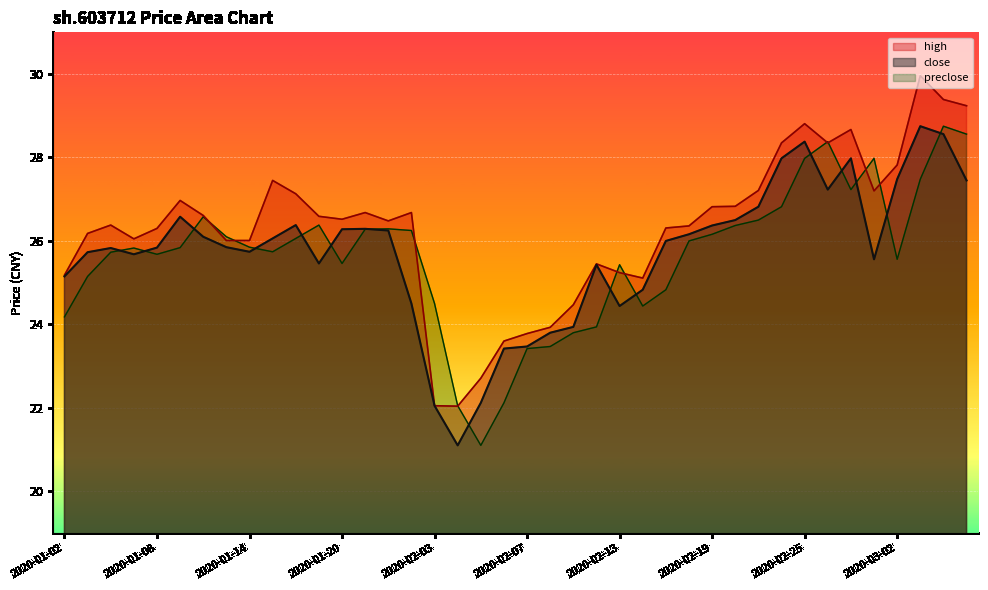

What is the label of the 32nd point from the right?

2020-01-14